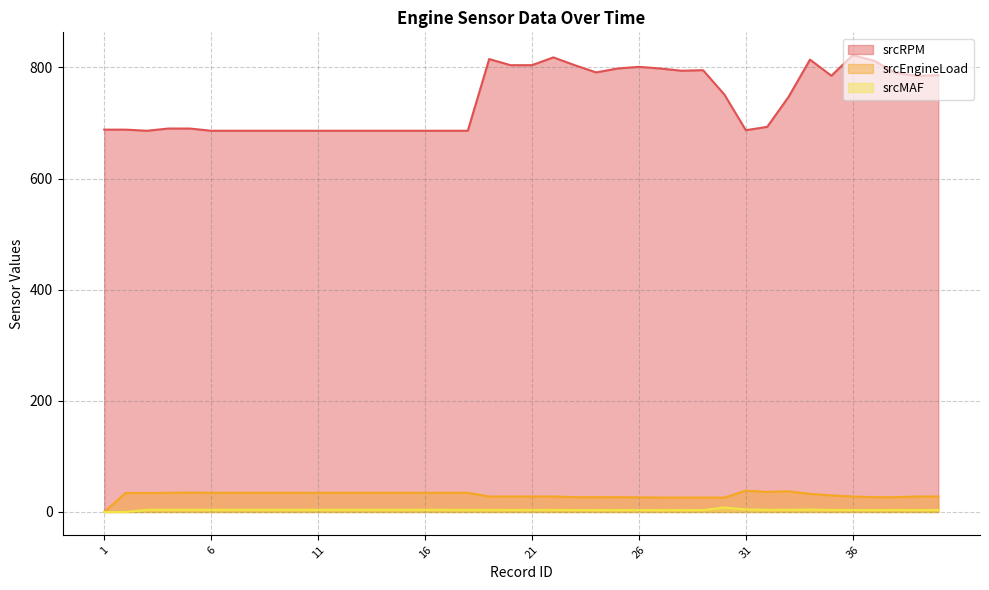

List the series in order of their peak value, lowest first.

srcMAF, srcEngineLoad, srcRPM